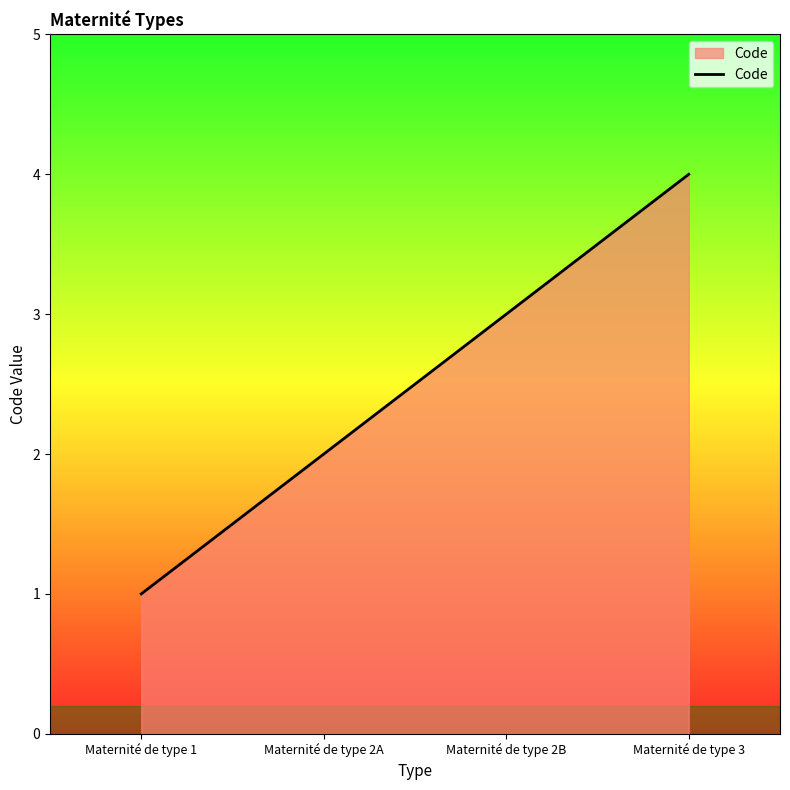

How many values are between 2 and 4?

3